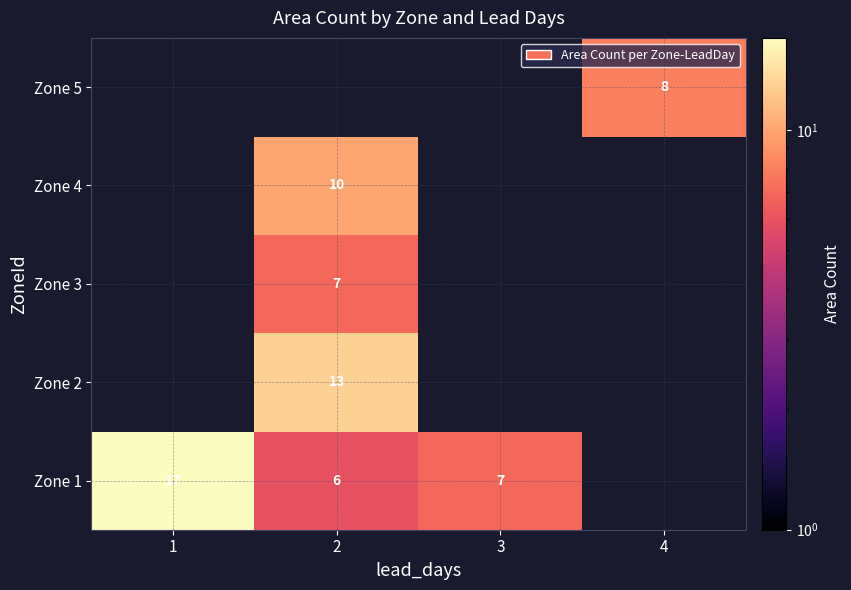

At 2, list the series in order from smallest to largest.

Zone 1, Zone 3, Zone 4, Zone 2, Zone 5